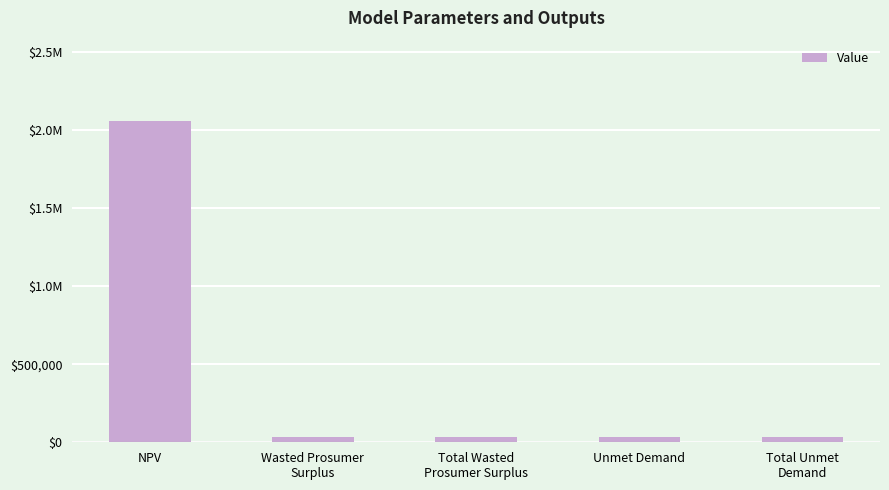

Rank the categories by value from highest to lowest.

NPV, Wasted Prosumer
Surplus, Total Wasted
Prosumer Surplus, Unmet Demand, Total Unmet
Demand